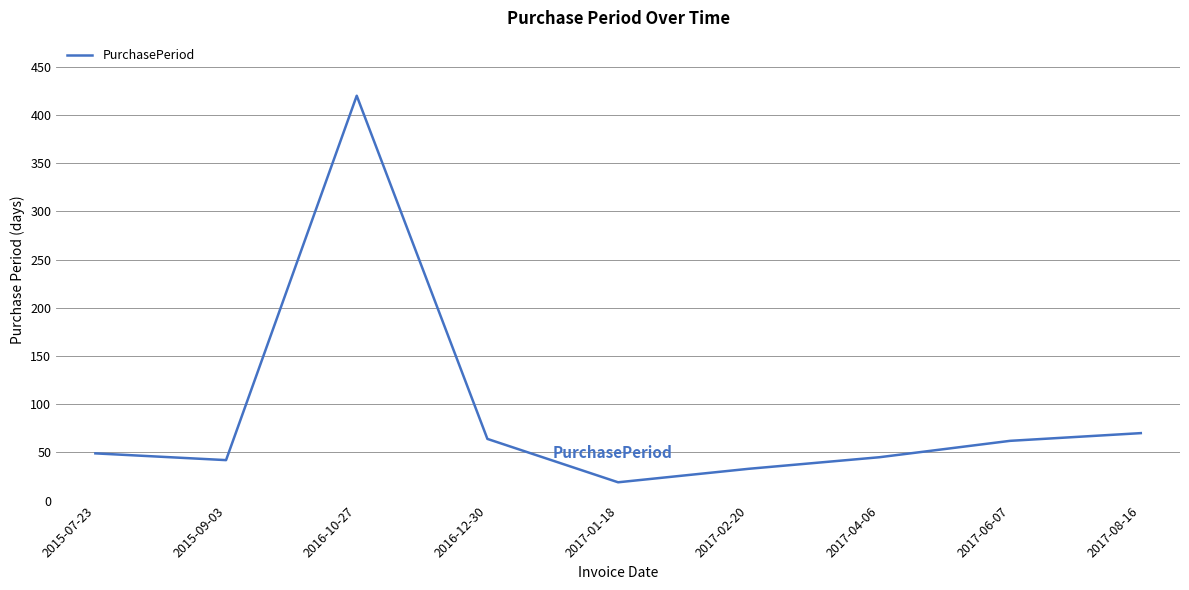

Reading right to left, list all the values displayed in this chart.

2017-08-16=70	2017-06-07=62	2017-04-06=45	2017-02-20=33	2017-01-18=19	2016-12-30=64	2016-10-27=420	2015-09-03=42	2015-07-23=49